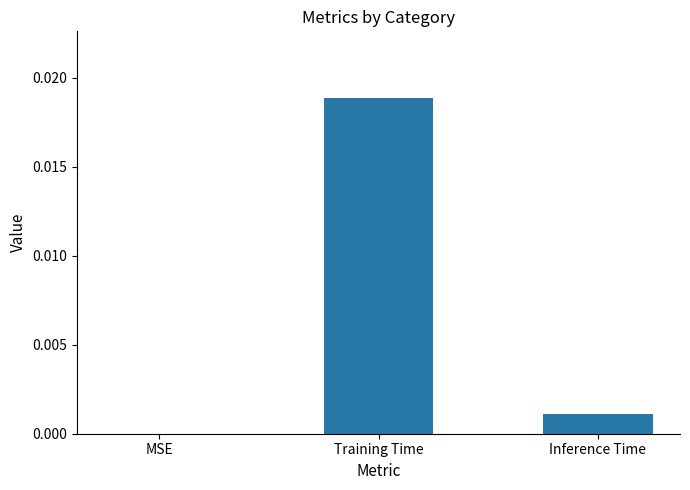

The value at MSE is 0.0. True or false?

True